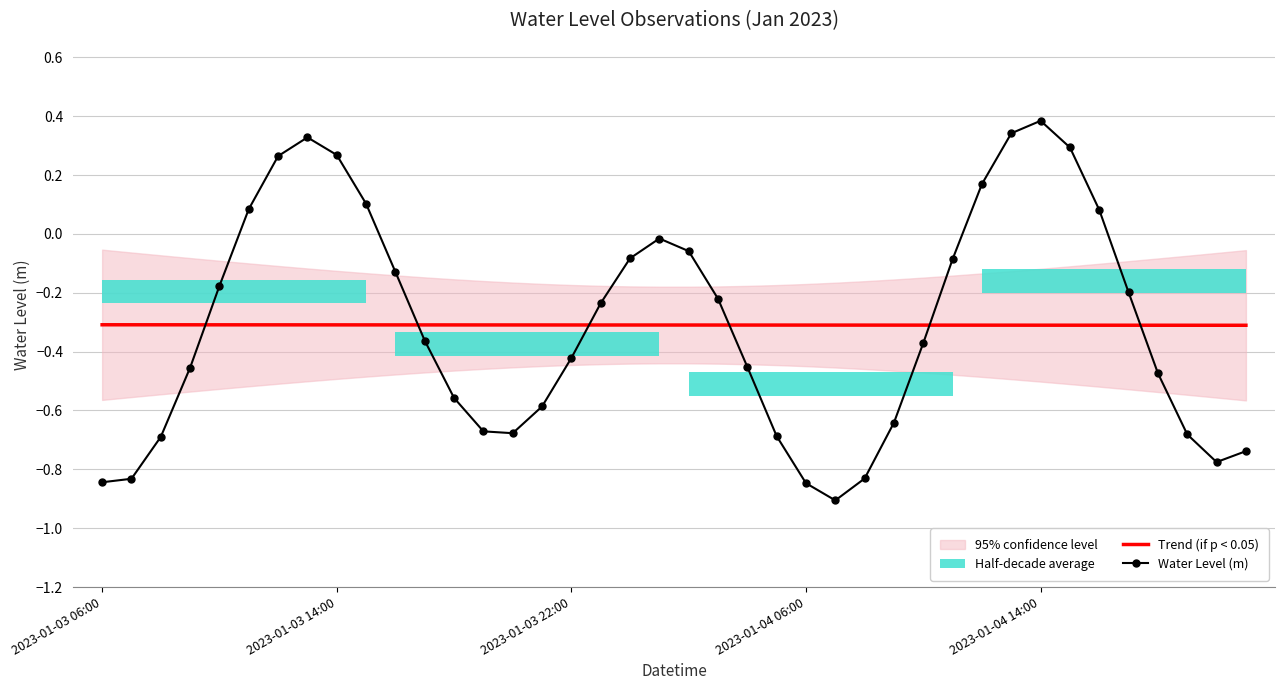

What is the highest value of the Water Level (m) series?

0.4